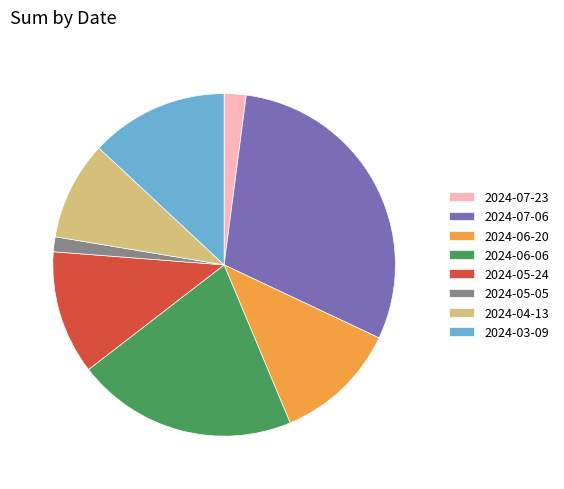

Is it true that 2024-06-20 is 12% of the pie?

True